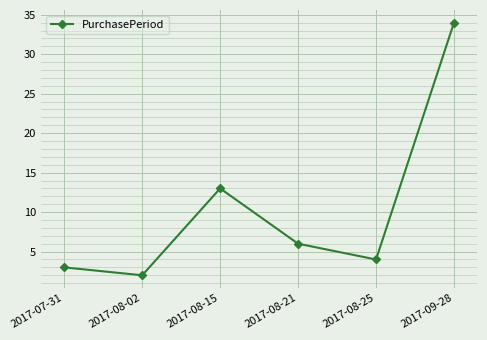

Count the number of categories in the chart.

6